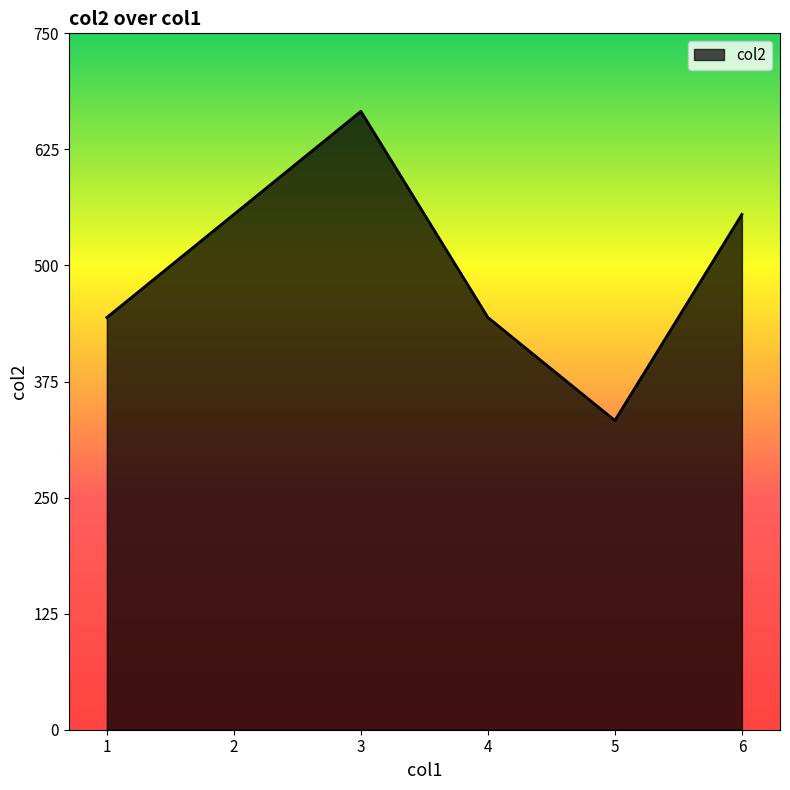

Which label corresponds to the smallest value in the chart?

5